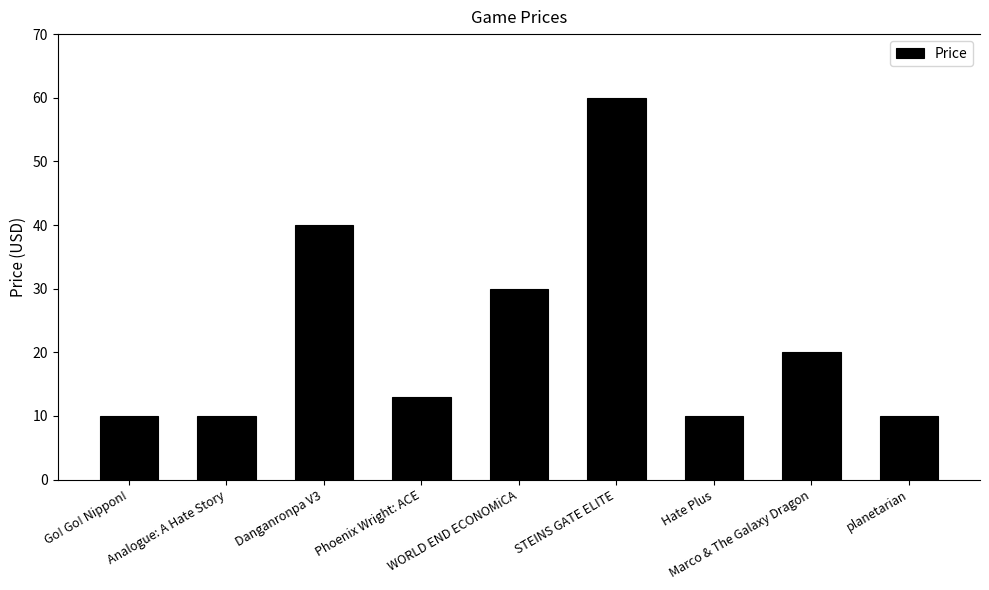

Reading left to right, extract all data points from this chart.

10.0	10.0	40.0	13.0	30.0	60.0	10.0	20.0	10.0